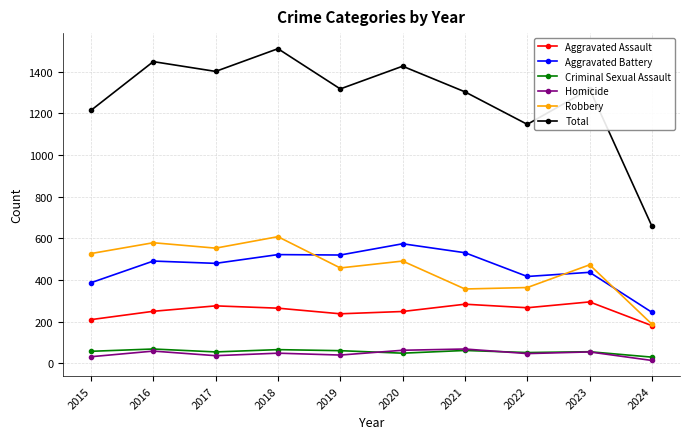

Which series has the largest range (max minus min)?

Total